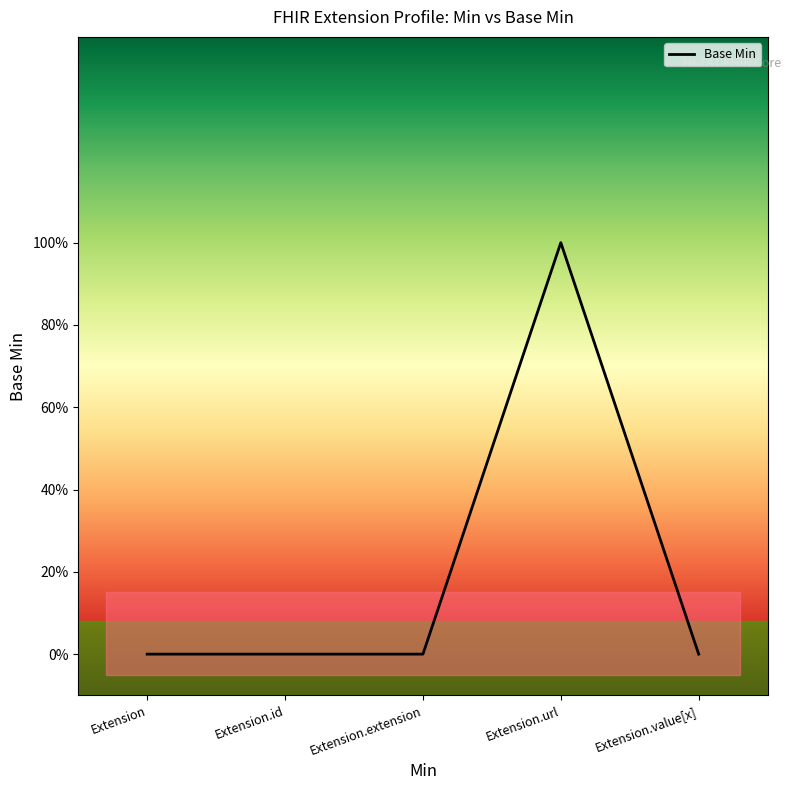

Reading right to left, extract all data points from this chart.

0	1	0	0	0